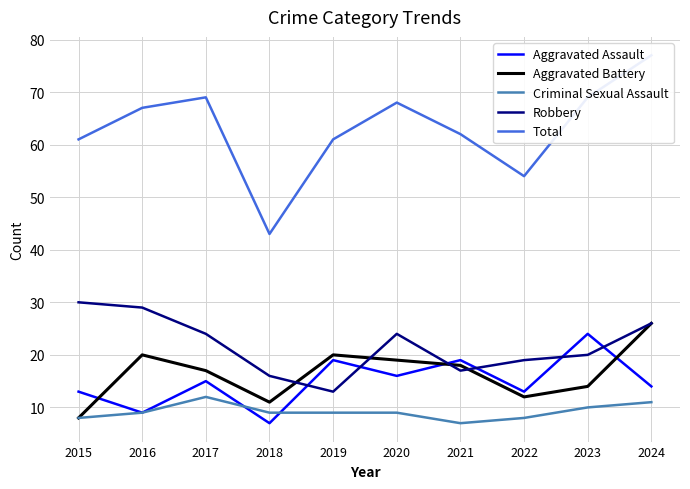

What is the difference between the second highest and minimum values in the Aggravated Assault series?

12